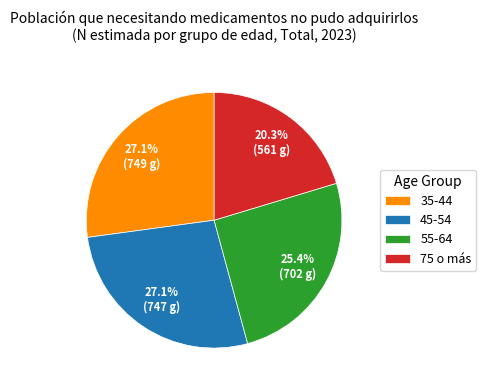

How much of the chart is everything except 55-64?

74.6%